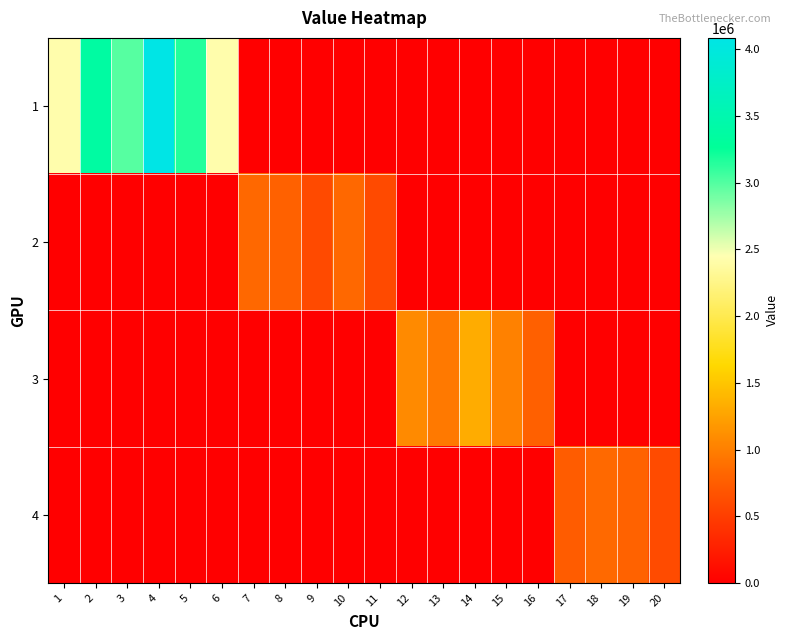

Reading left to right, list all the values displayed in this chart.

1: 1=2422342.0	2=3361214.0	3=2986643.0	4=4085710.0	5=3158222.6	6=2422342.0	7=0.0	8=0.0	9=0.0	10=0.0	11=0.0	12=0.0	13=0.0	14=0.0	15=0.0	16=0.0	17=0.0	18=0.0	19=0.0	20=0.0
2: 1=0.0	2=0.0	3=0.0	4=0.0	5=0.0	6=0.0	7=834664.0	8=785107.0	9=601525.0	10=834664.0	11=601525.0	12=0.0	13=0.0	14=0.0	15=0.0	16=0.0	17=0.0	18=0.0	19=0.0	20=0.0
3: 1=0.0	2=0.0	3=0.0	4=0.0	5=0.0	6=0.0	7=0.0	8=0.0	9=0.0	10=0.0	11=0.0	12=1084704.0	13=957700.0	14=1318519.0	15=1020295.0	16=781723.0	17=0.0	18=0.0	19=0.0	20=0.0
4: 1=0.0	2=0.0	3=0.0	4=0.0	5=0.0	6=0.0	7=0.0	8=0.0	9=0.0	10=0.0	11=0.0	12=0.0	13=0.0	14=0.0	15=0.0	16=0.0	17=747435.5	18=844007.0	19=793886.0	20=608255.0